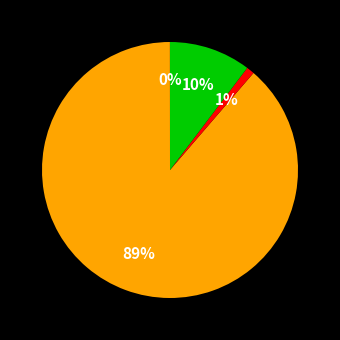

How many segments does this pie chart have?

4